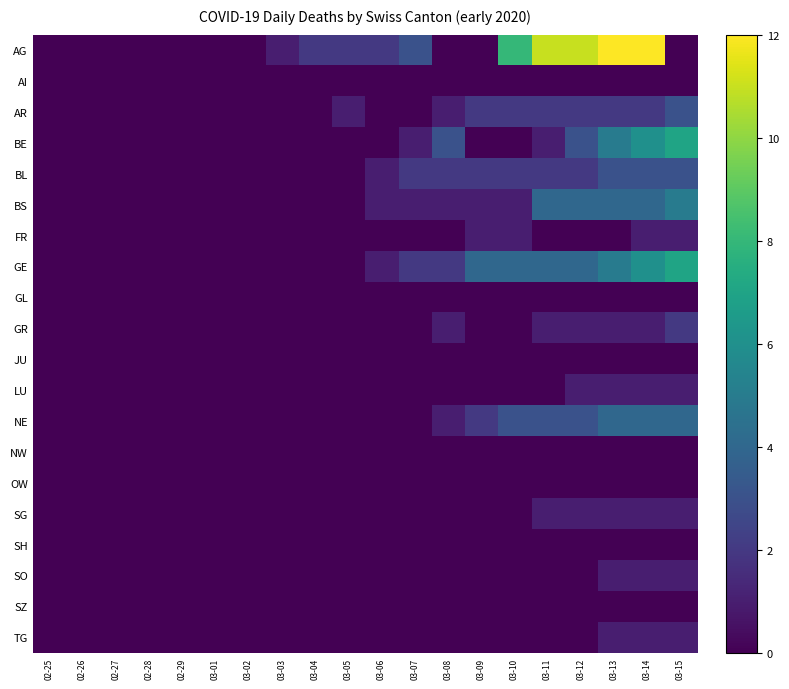

At 03-12, list the series in order from smallest to largest.

AI, FR, GL, JU, NW, OW, SH, SO, SZ, TG, GR, LU, SG, AR, BL, BE, NE, BS, GE, AG